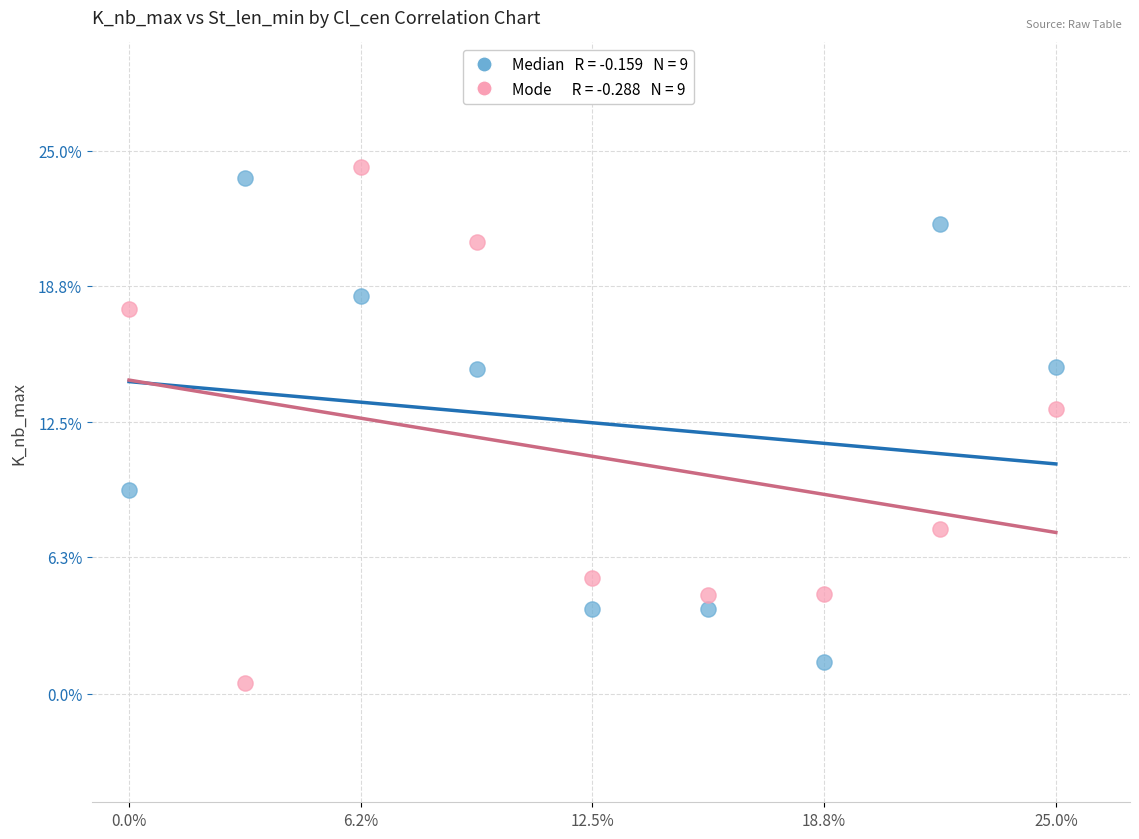

Across all series, what Y value is closest to 12?

13.1